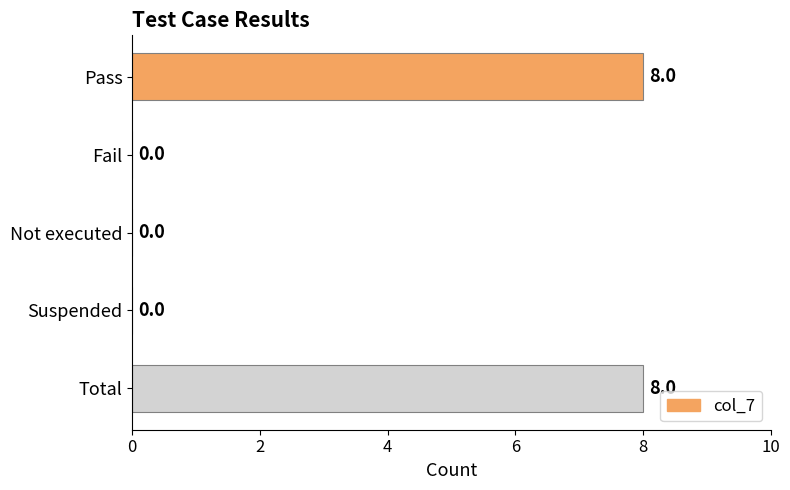

How many values are above zero?

2